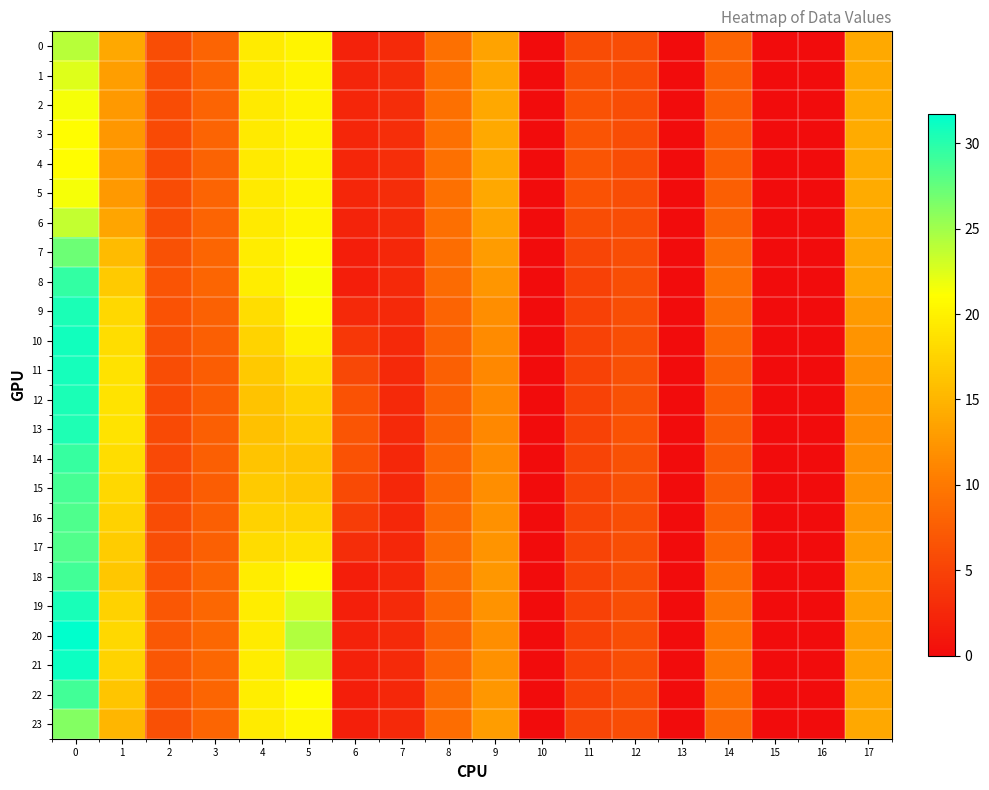

Rank the series by their maximum value, from highest to lowest.

20, 21, 10, 11, 19, 12, 9, 13, 8, 14, 18, 22, 15, 16, 17, 7, 23, 0, 6, 1, 2, 5, 3, 4